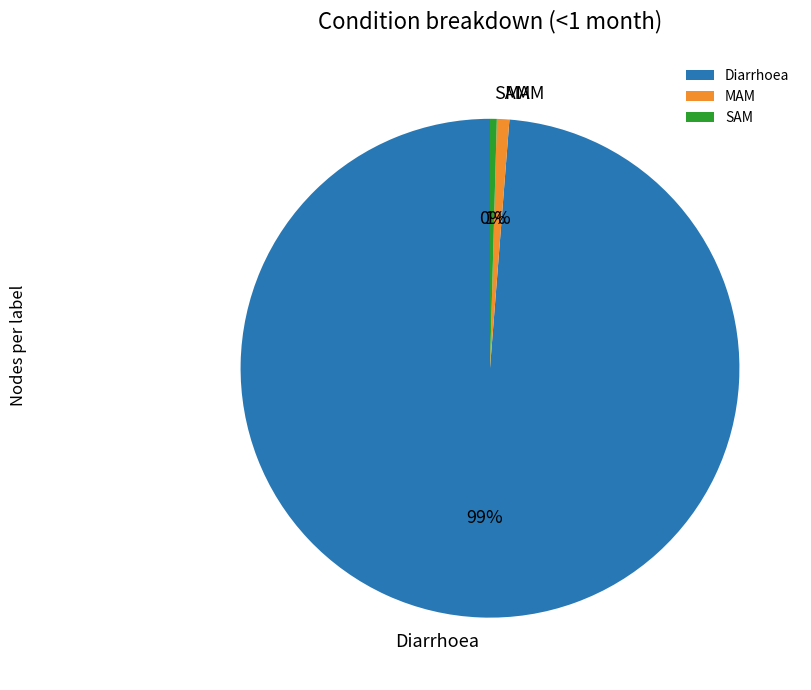

To the nearest percent, what portion does Diarrhoea represent?

99%